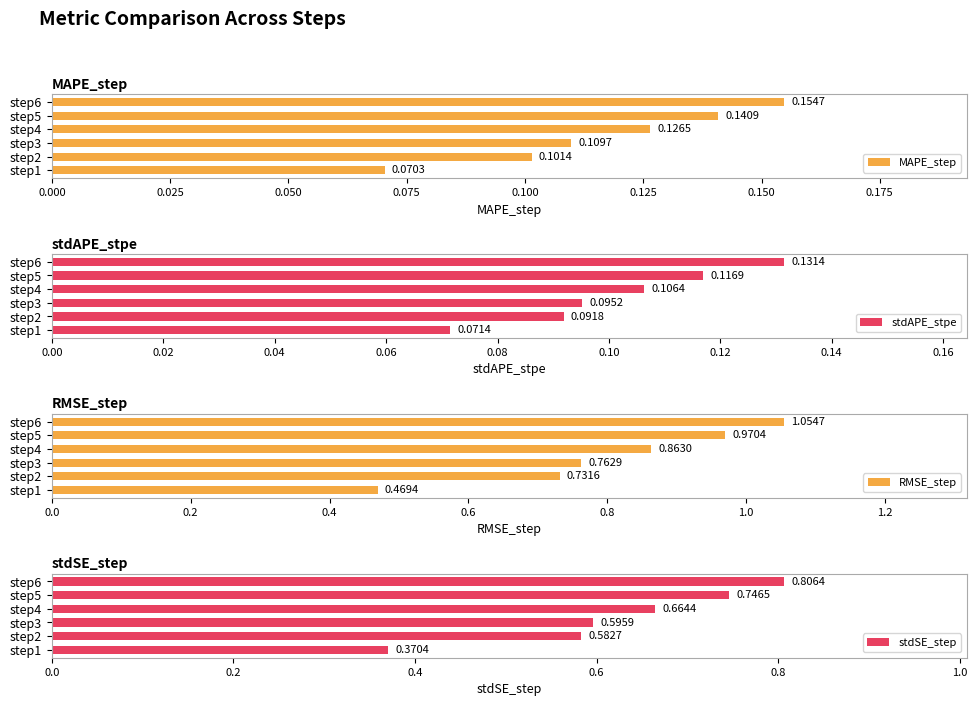

Which series has the largest total across all categories?

RMSE_step